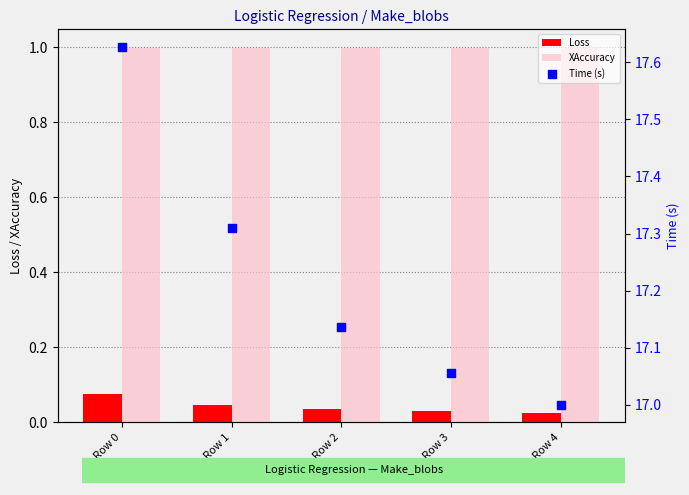

Which series has the largest Y range (max minus min)?

Time (s)